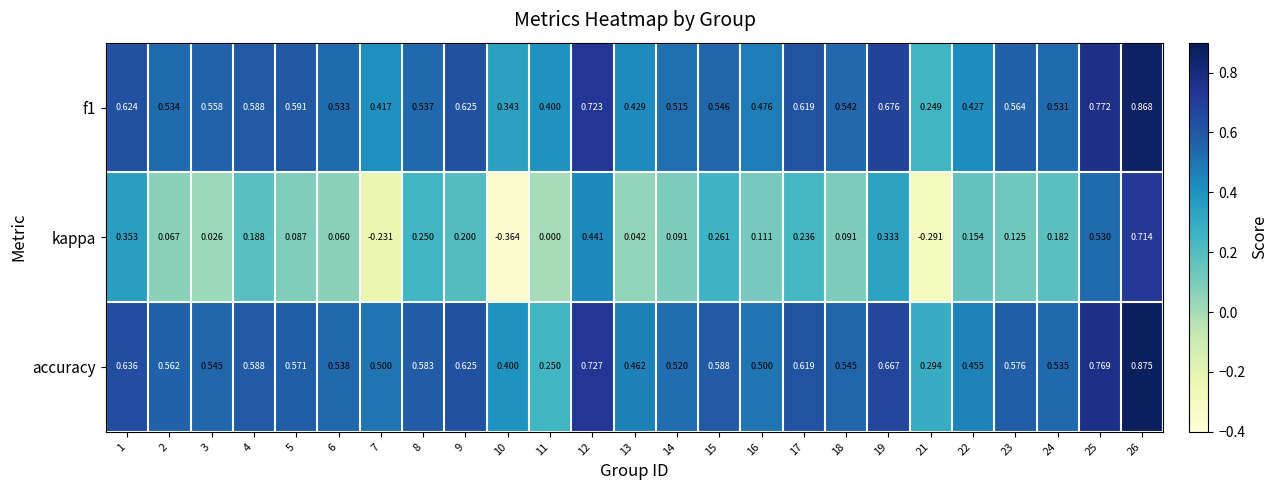

Which series has the largest total across all categories?

accuracy